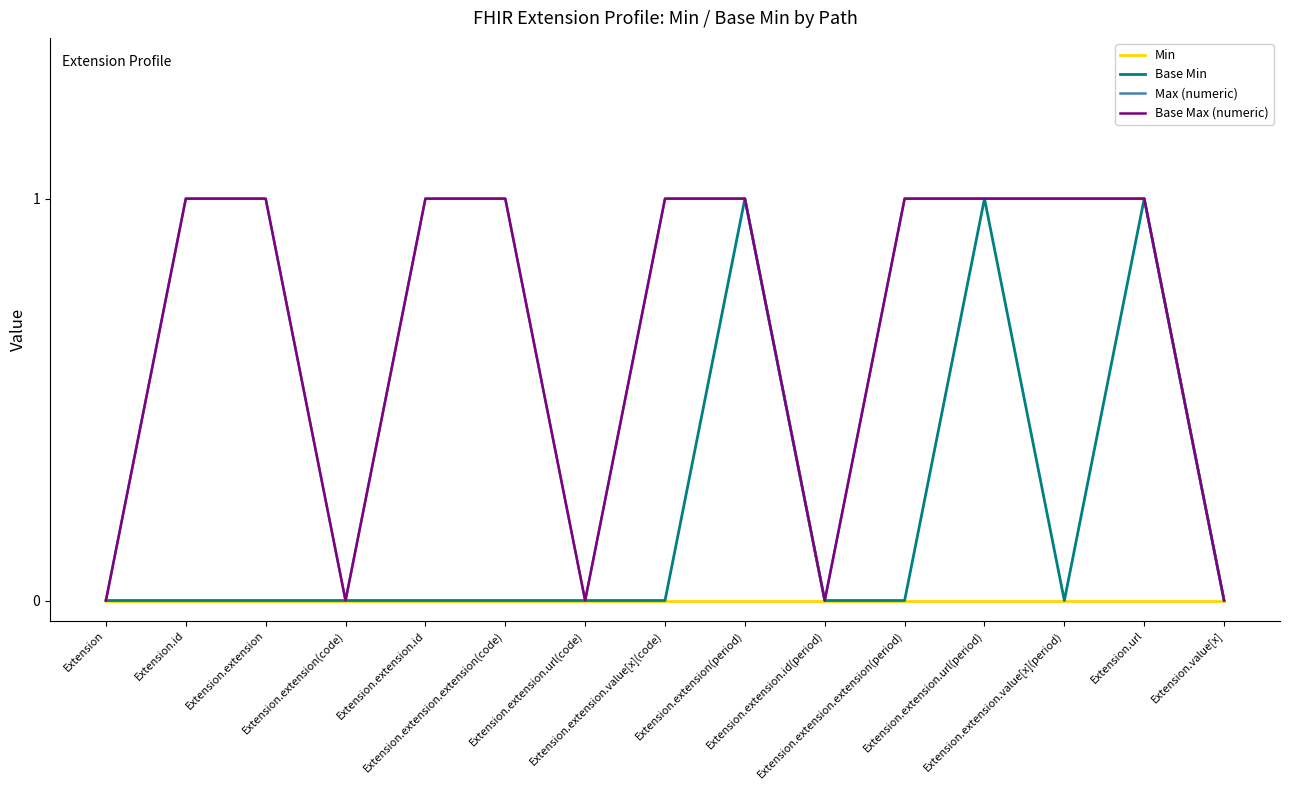

Does the chart have visible grid lines?

No